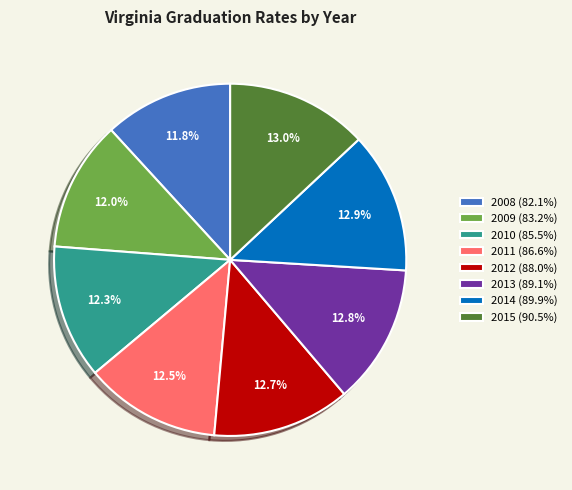

Does 2015 account for over 50% of the chart?

No